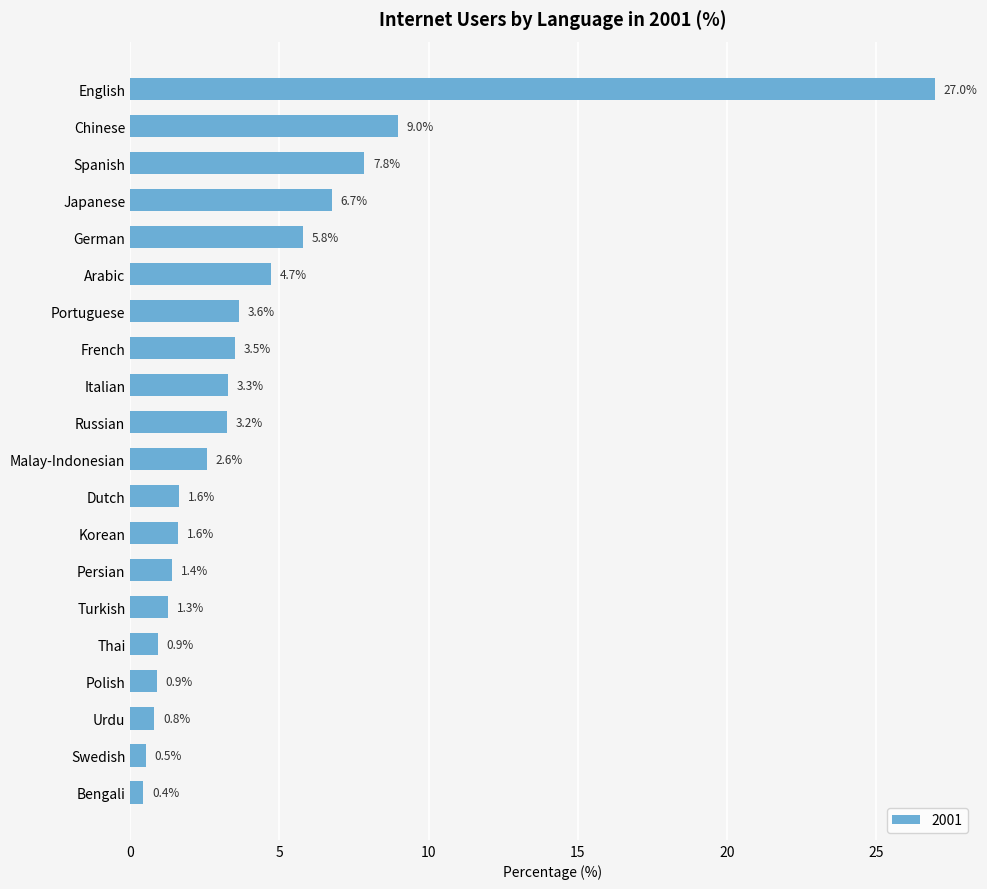

True or false: the data shows 1.1 at Portuguese.

False